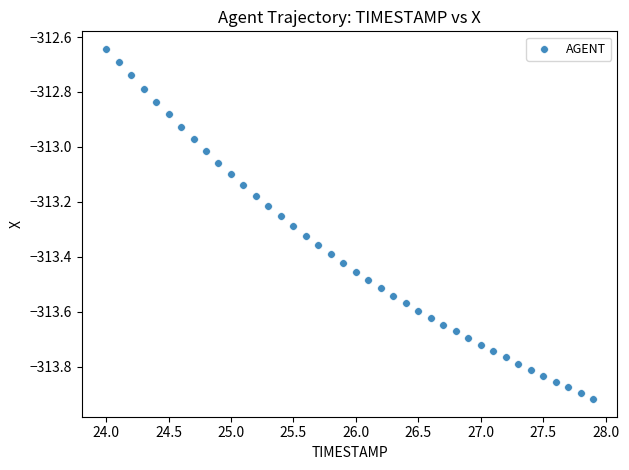

What is the range of Y values (max minus min)?

1.3